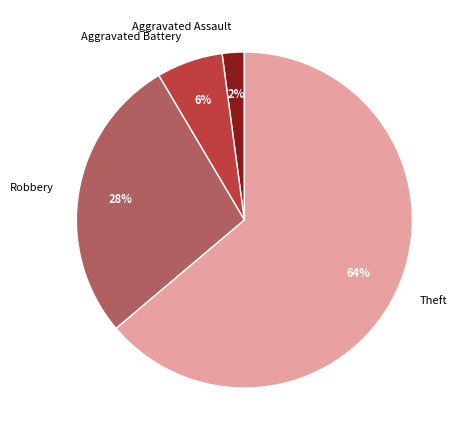

Between Aggravated Battery and Aggravated Assault, which is larger?

Aggravated Battery